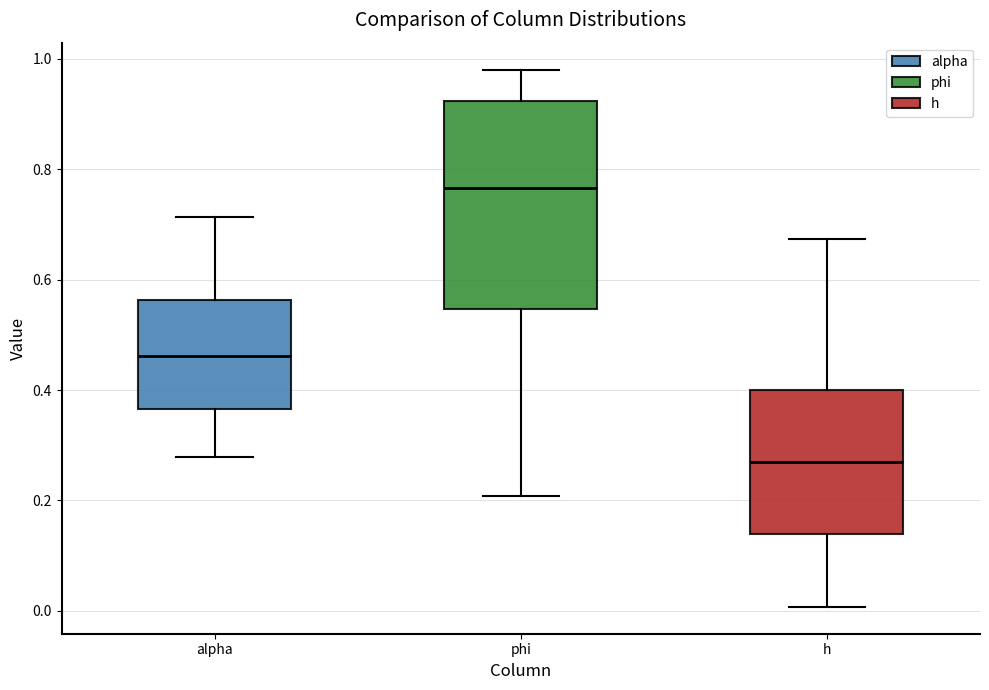

Which box is the tallest, from its lower edge to its upper edge?

phi